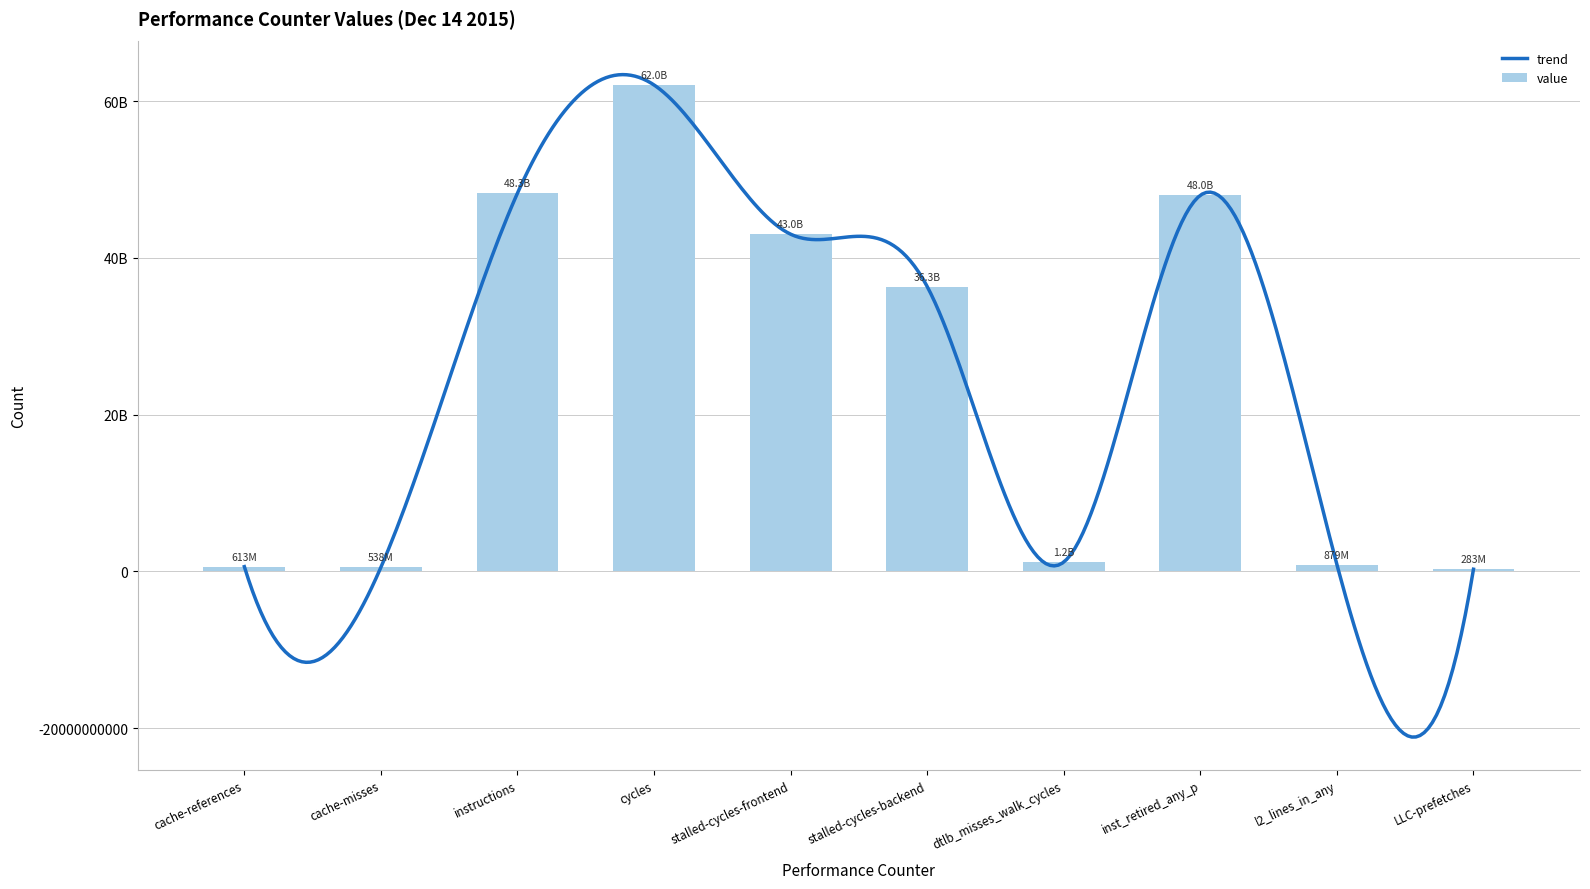

How many categories are shown in the chart?

10